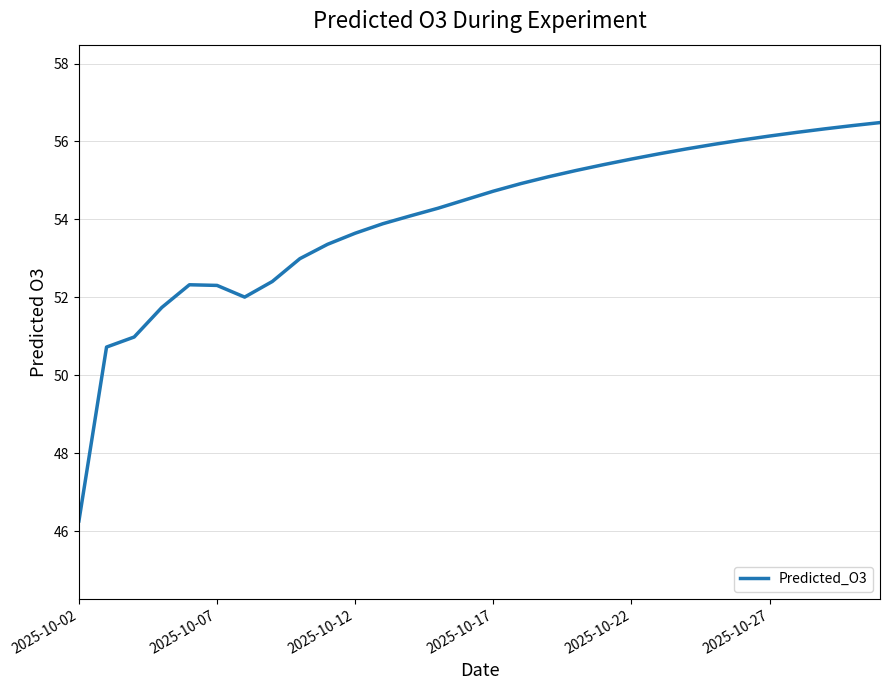

How many lines are shown in the chart?

1